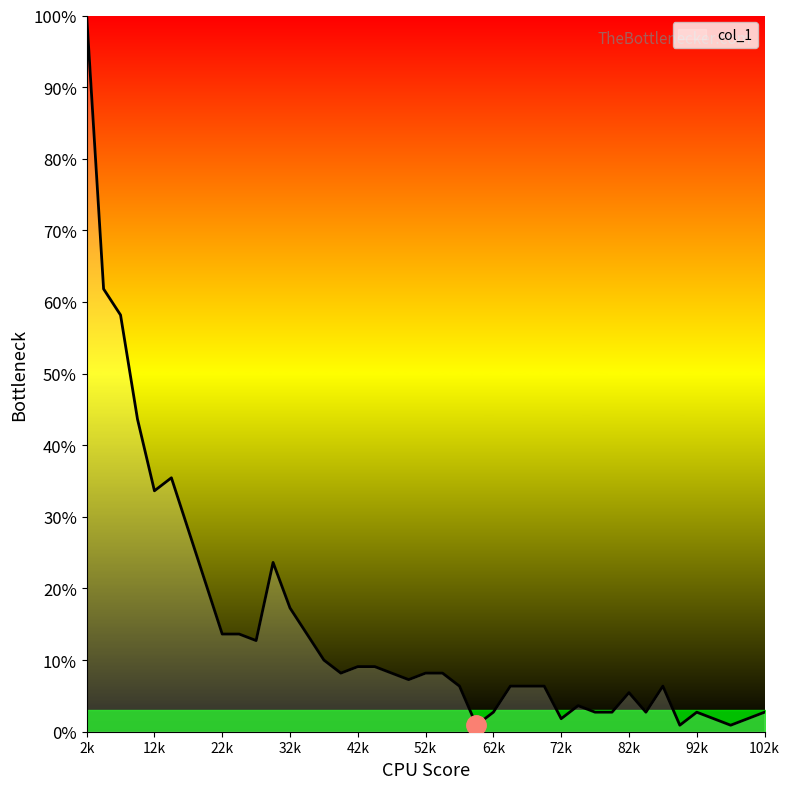

What is the greatest value displayed?

100.0